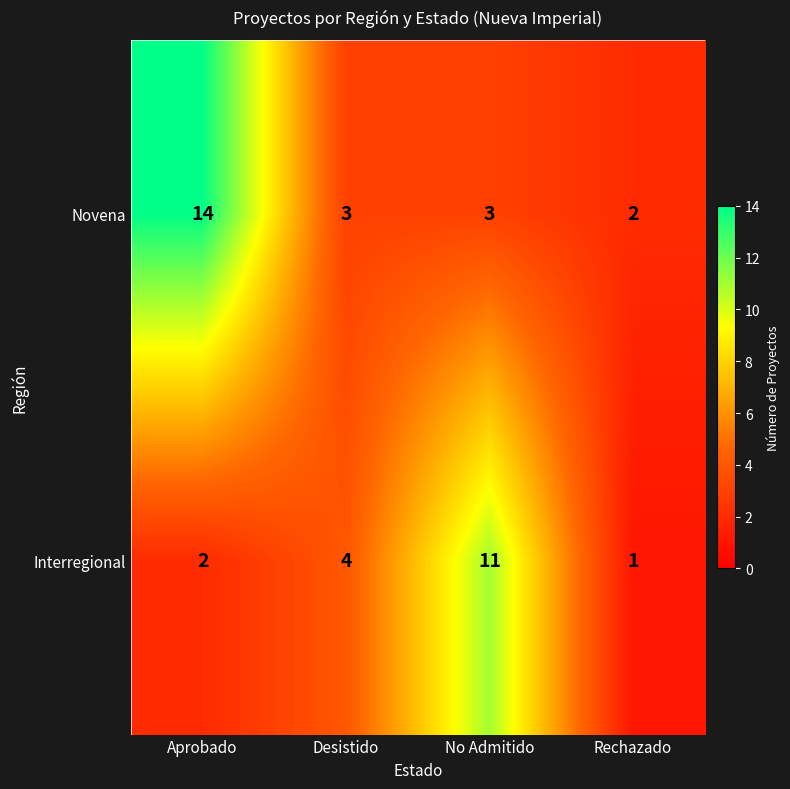

Is the value of Novena at No Admitido greater than the value of Interregional at Desistido?

No